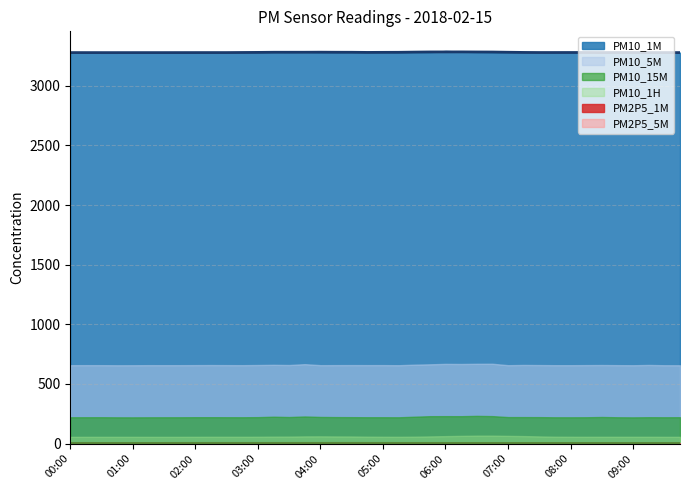

At which category does PM10_15M reach its first local valley?

01:00